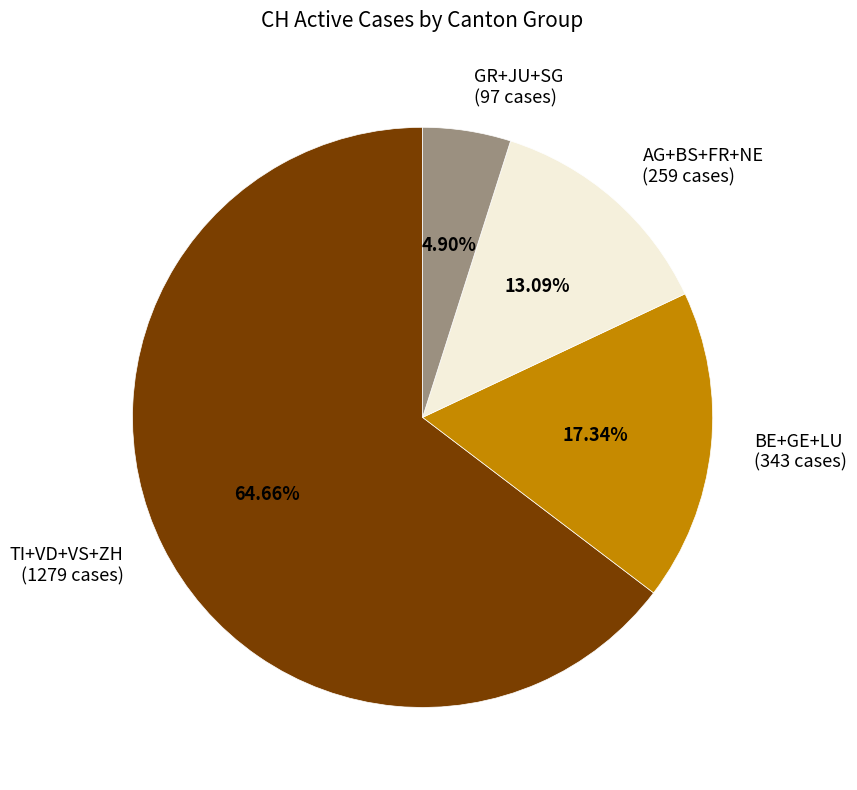

Which has a higher value, AG+BS+FR+NE (259 cases) or TI+VD+VS+ZH (1279 cases)?

TI+VD+VS+ZH (1279 cases)